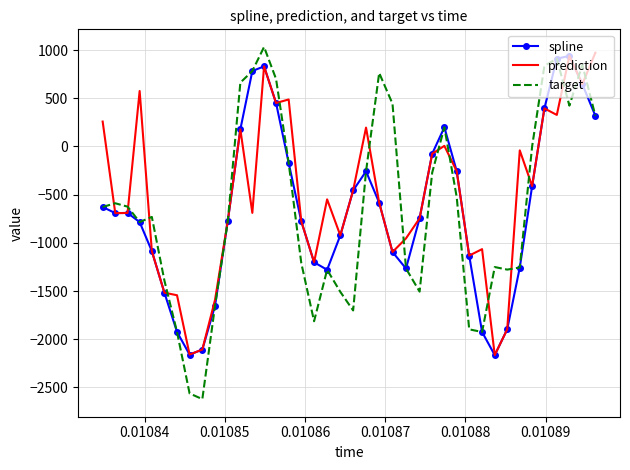

Which series has the widest spread of values?

target